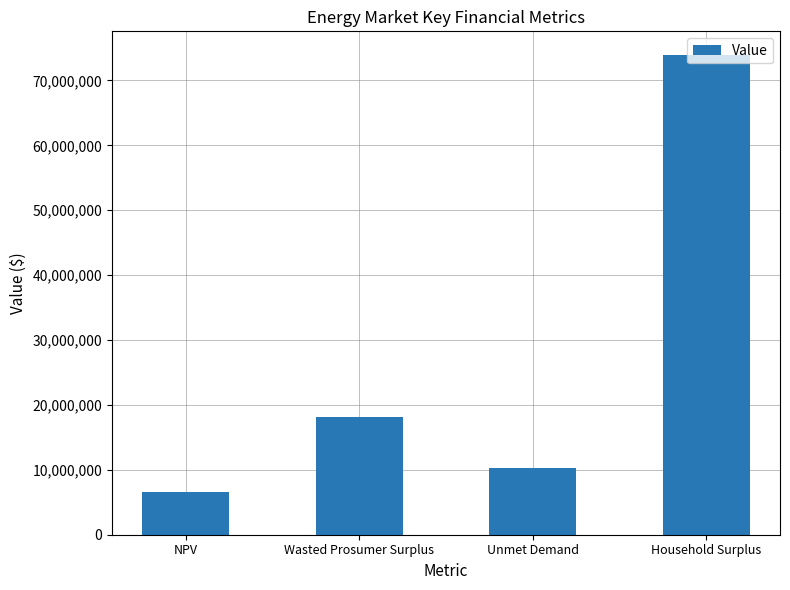

Where does the data first go above 18093321?

Wasted Prosumer Surplus